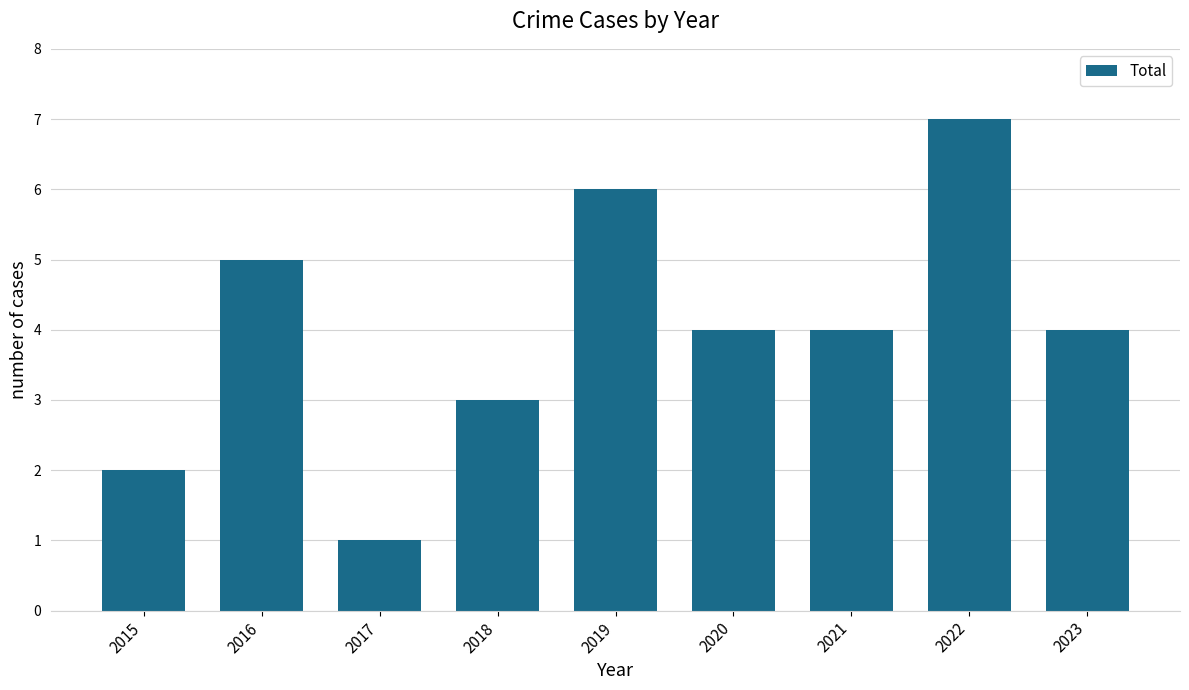

What is the change in value from 2017 to 2022?

+6